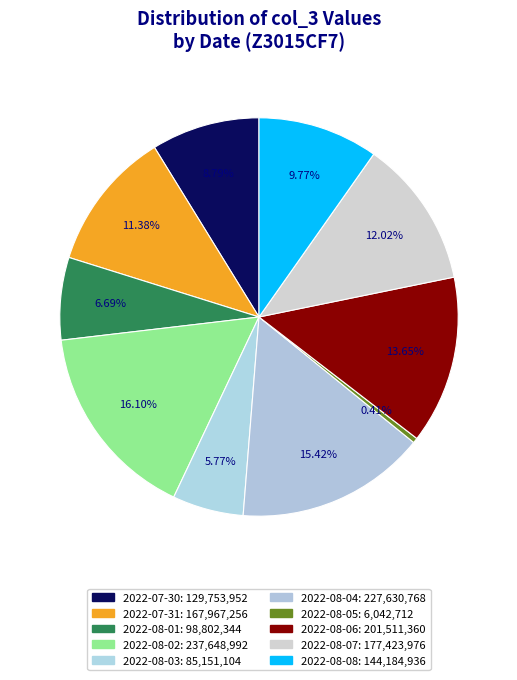

Between 2022-08-05 and 2022-08-04, which is larger?

2022-08-04